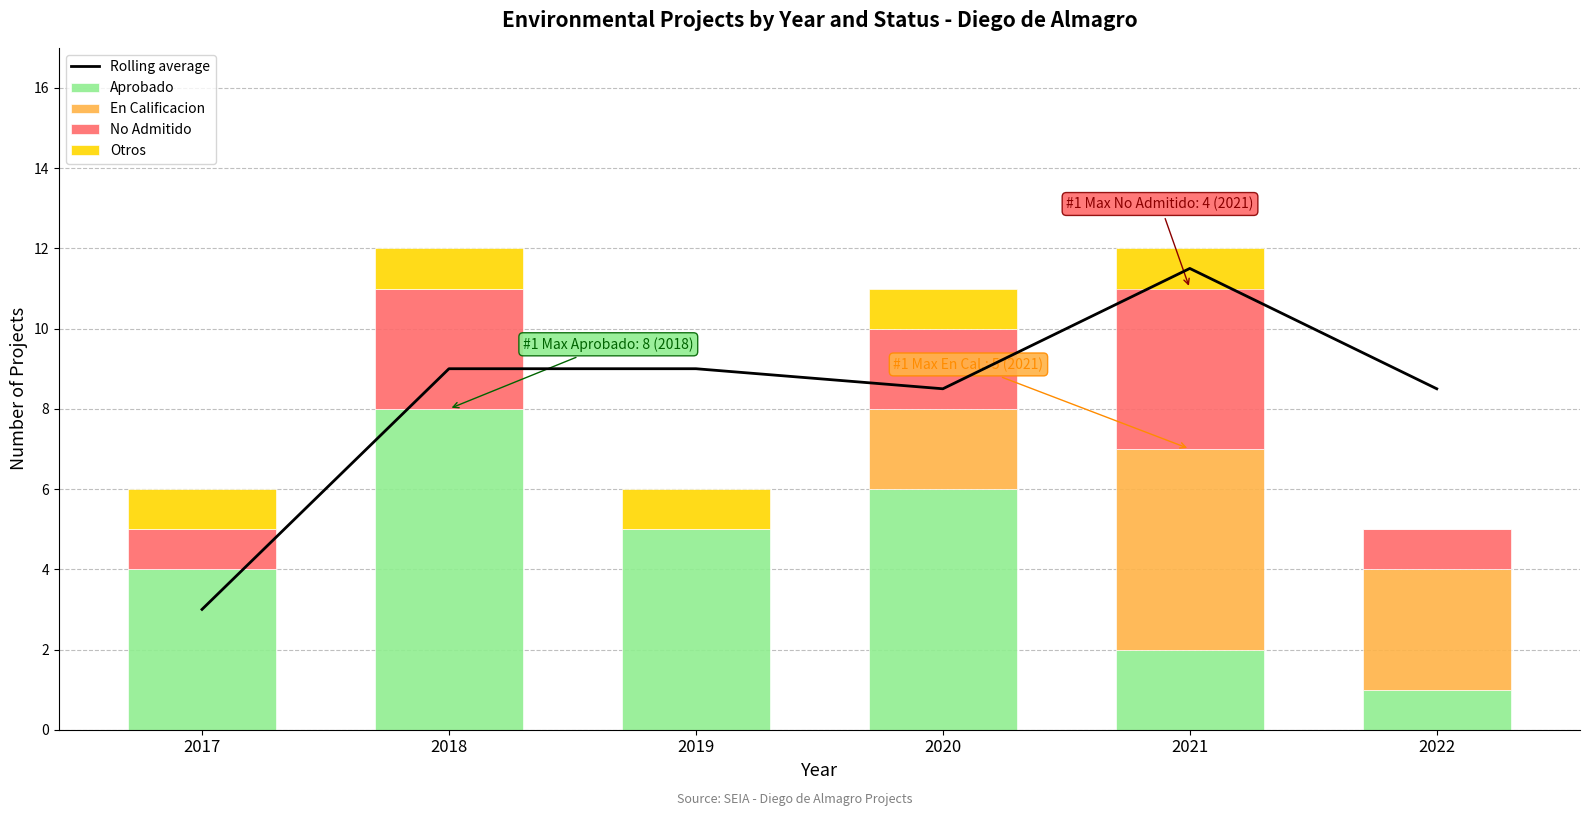

At how many categories does at least one series exceed 2?

6